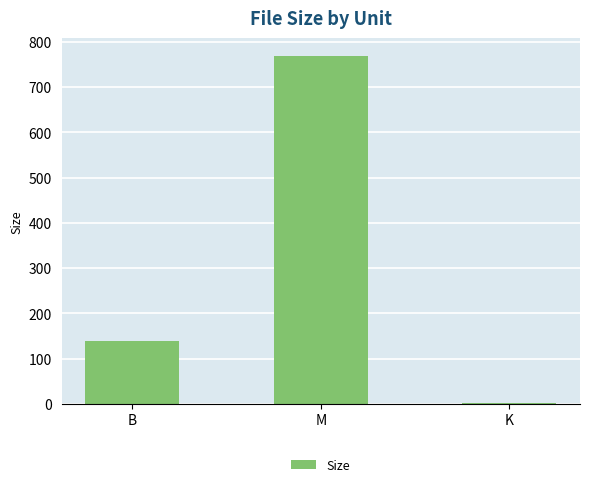

What is the maximum value shown in the chart?

770.0